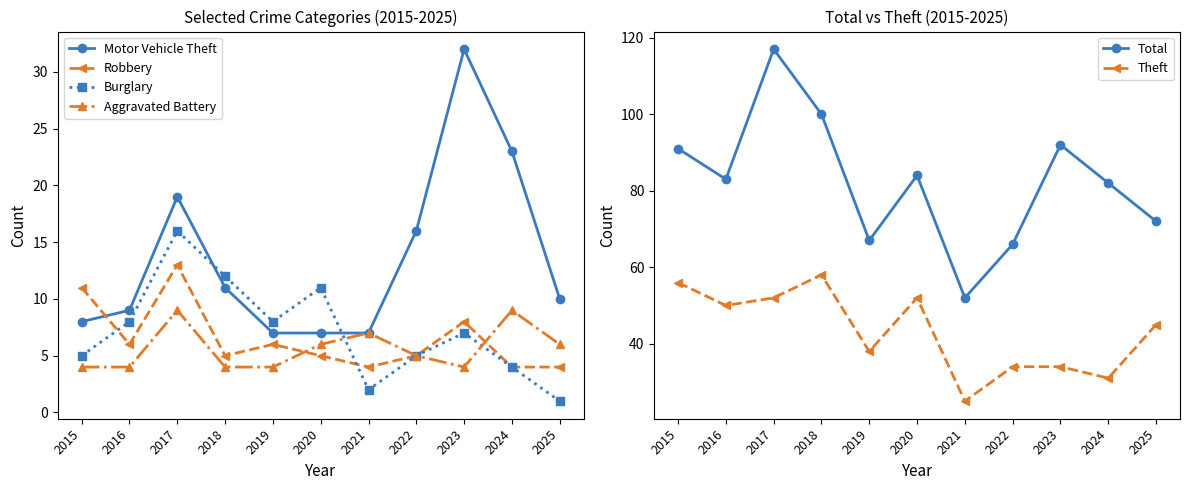

True or false: Robbery and Total intersect in this chart.

False